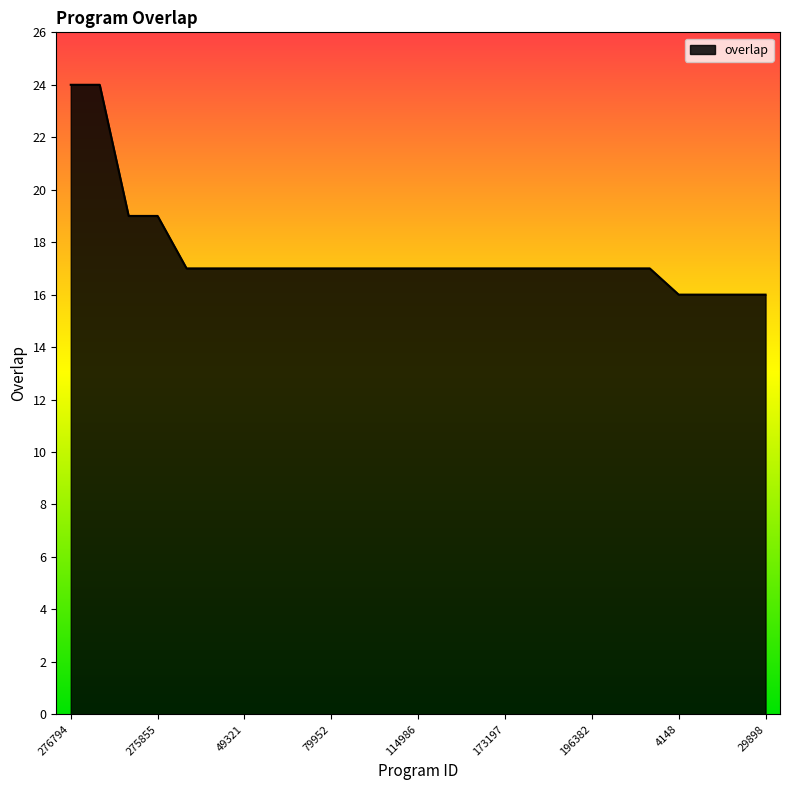

What is the maximum value shown in the chart?

24